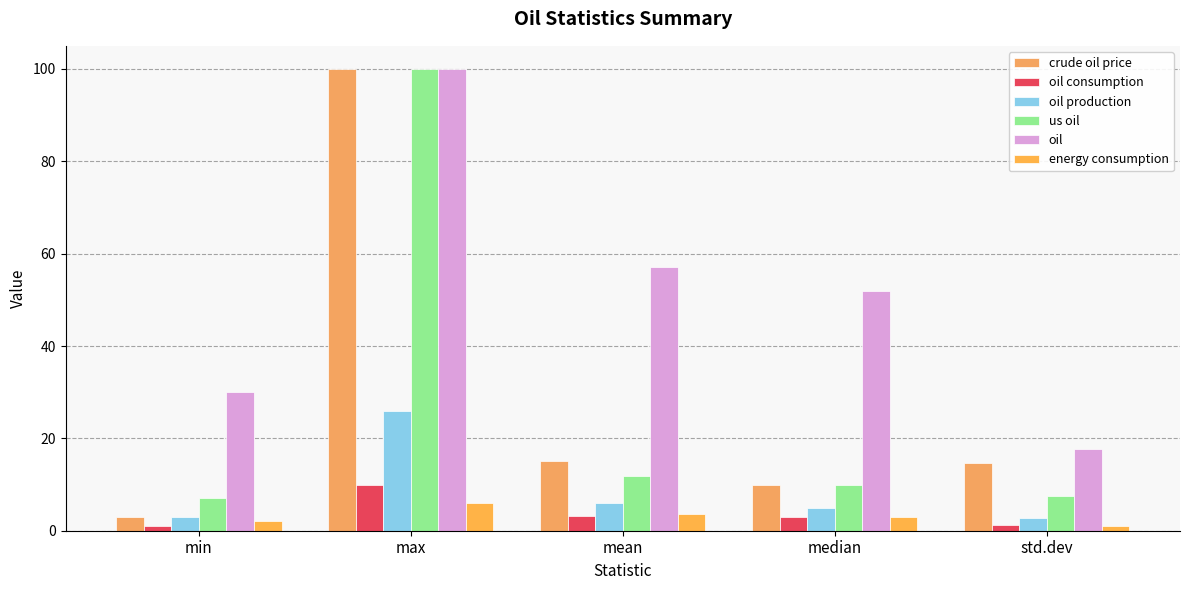

Reading left to right, list all the values displayed in this chart.

crude oil price: 3.0	100.0	15.0	10.0	14.6
oil consumption: 1.0	10.0	3.2	3.0	1.3
oil production: 3.0	26.0	5.9	5.0	2.7
us oil: 7.0	100.0	11.9	10.0	7.6
oil: 30.0	100.0	57.1	52.0	17.7
energy consumption: 2.0	6.0	3.5	3.0	1.1